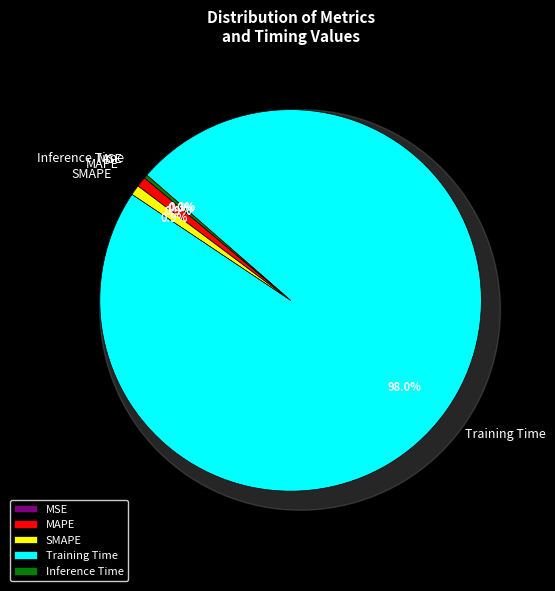

What is the largest slice in the pie chart?

Training Time